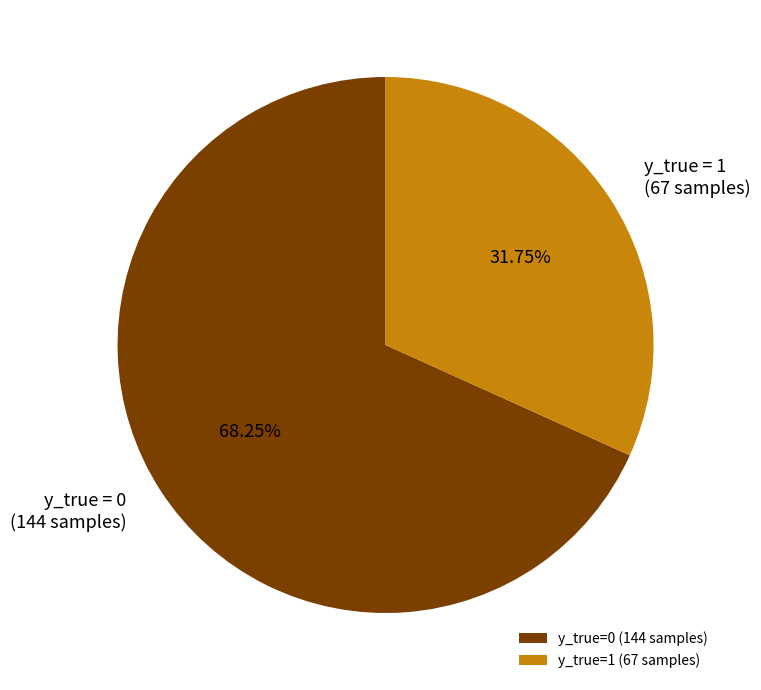

Is y_true=0 (144 samples) the majority of the pie?

Yes